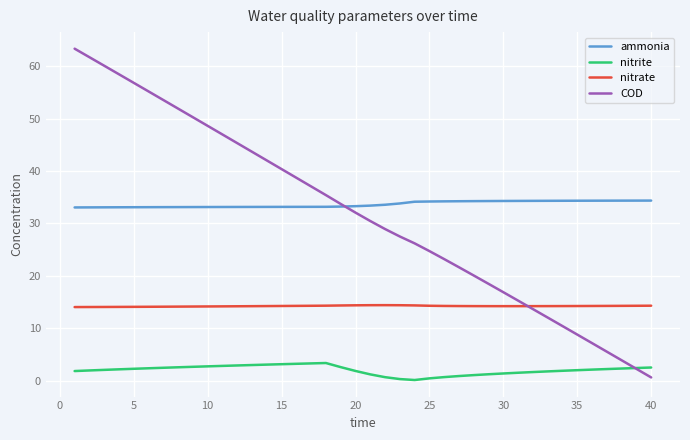

True or false: nitrite and ammonia intersect in this chart.

False